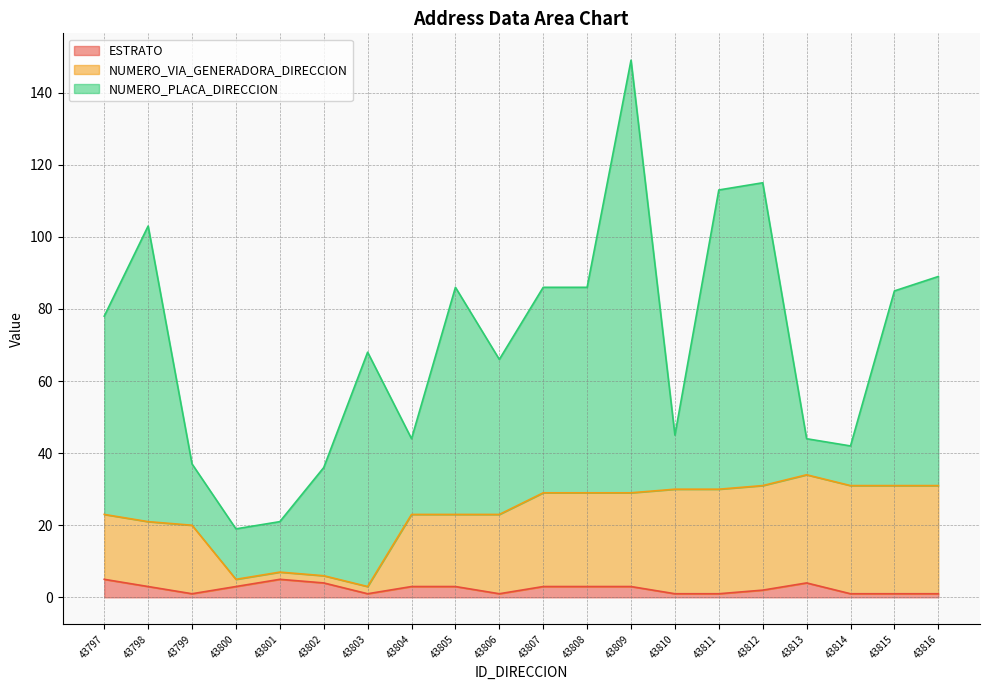

Where does the ESTRATO series first go above 3?

43797